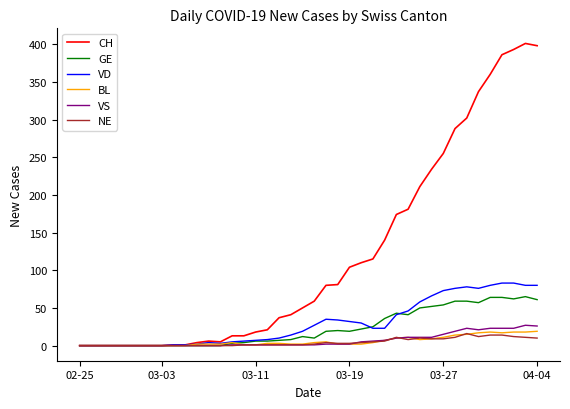

What are all the series names shown in the legend?

CH, GE, VD, BL, VS, NE